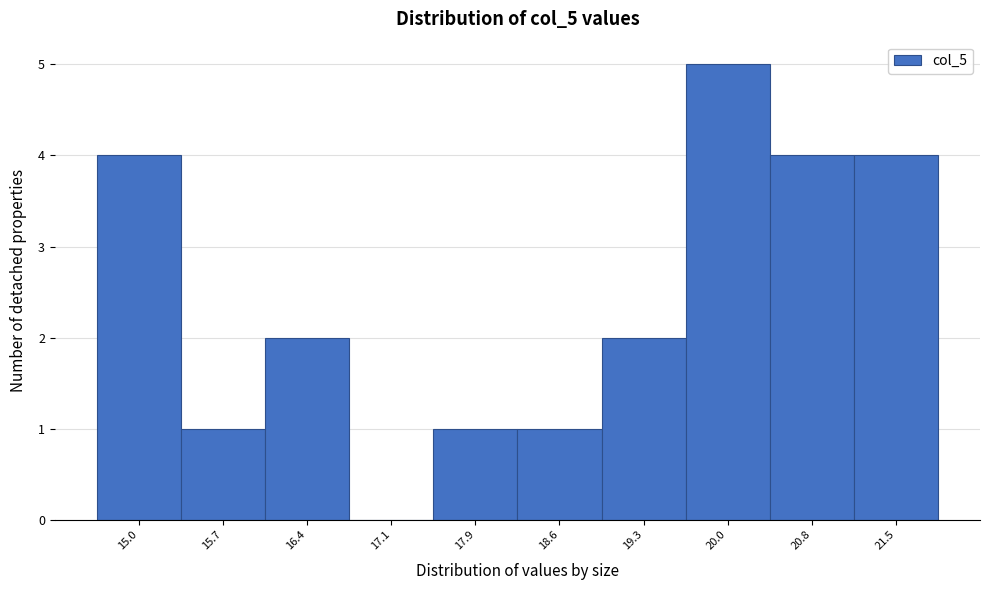

Reading right to left, extract all data points from this chart.

21.5=4	20.8=4	20.0=5	19.3=2	18.6=1	17.9=1	17.1=0	16.4=2	15.7=1	15.0=4